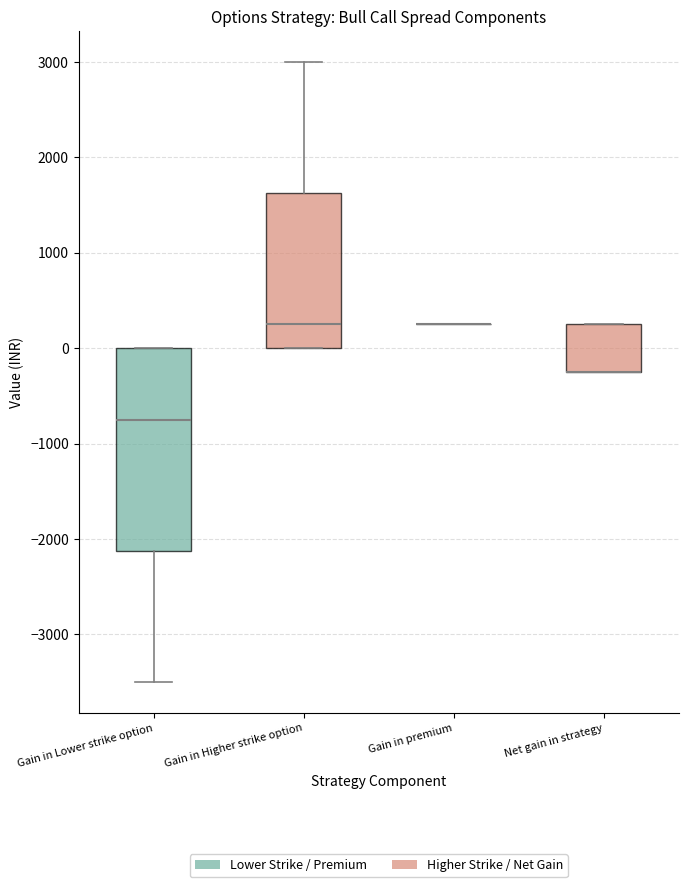

Comparing the boxes themselves (not the whiskers), which one is the tallest?

Gain in Lower strike option